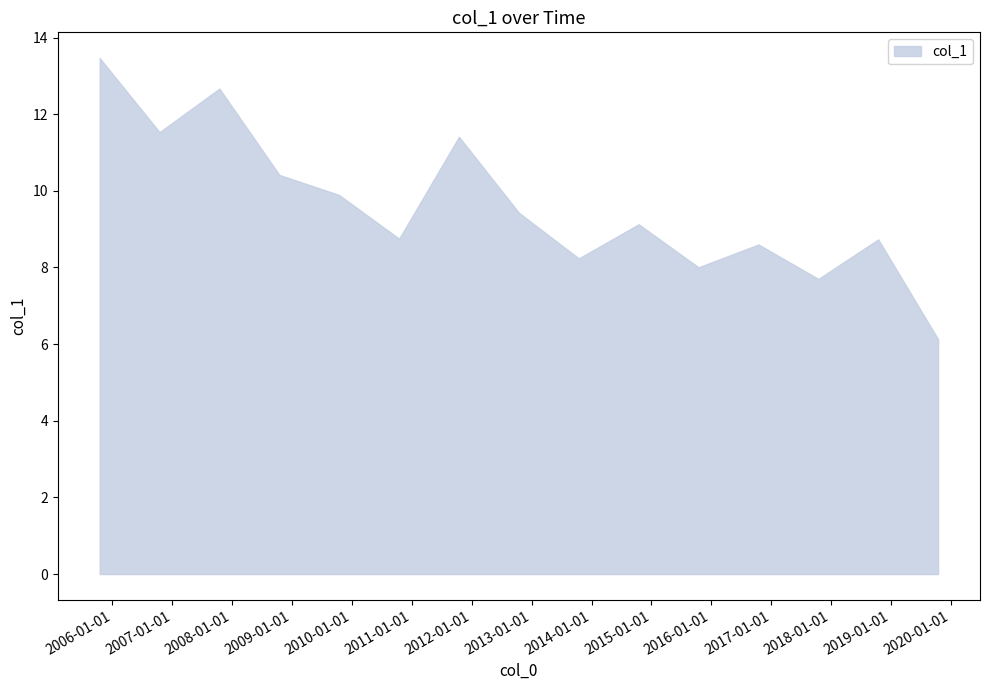

Is it true that the value at 2008-10-15 is 16.6?

False